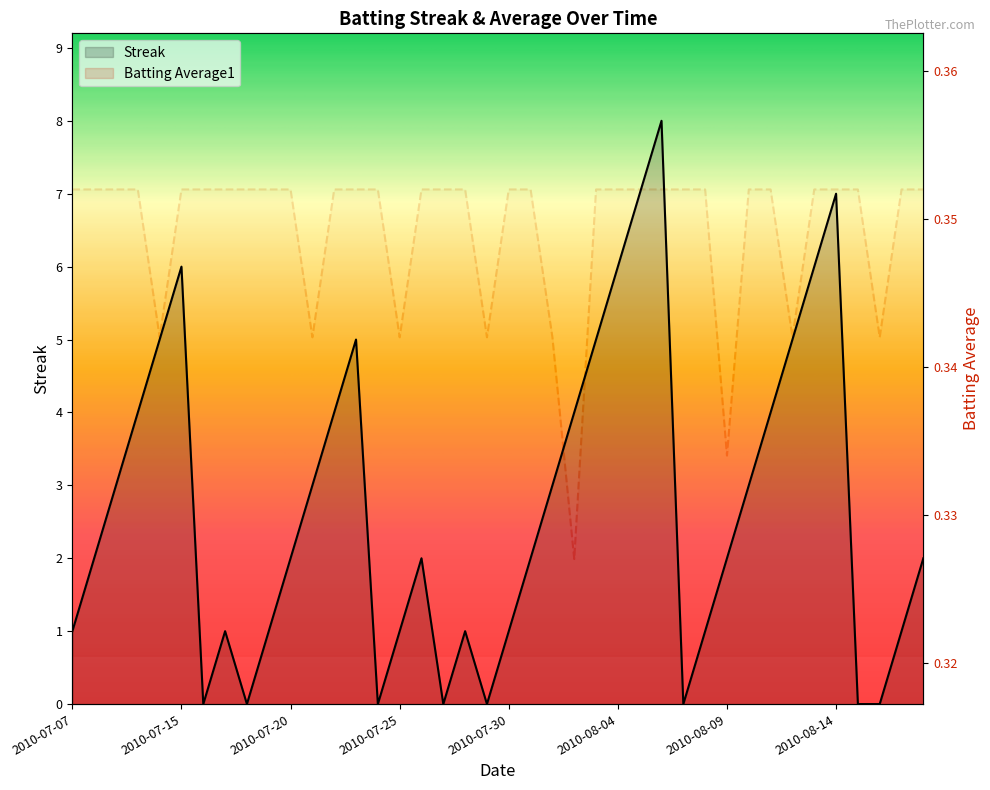

Rank the series at 2010-07-24 from lowest to highest value.

Streak, Batting Average1